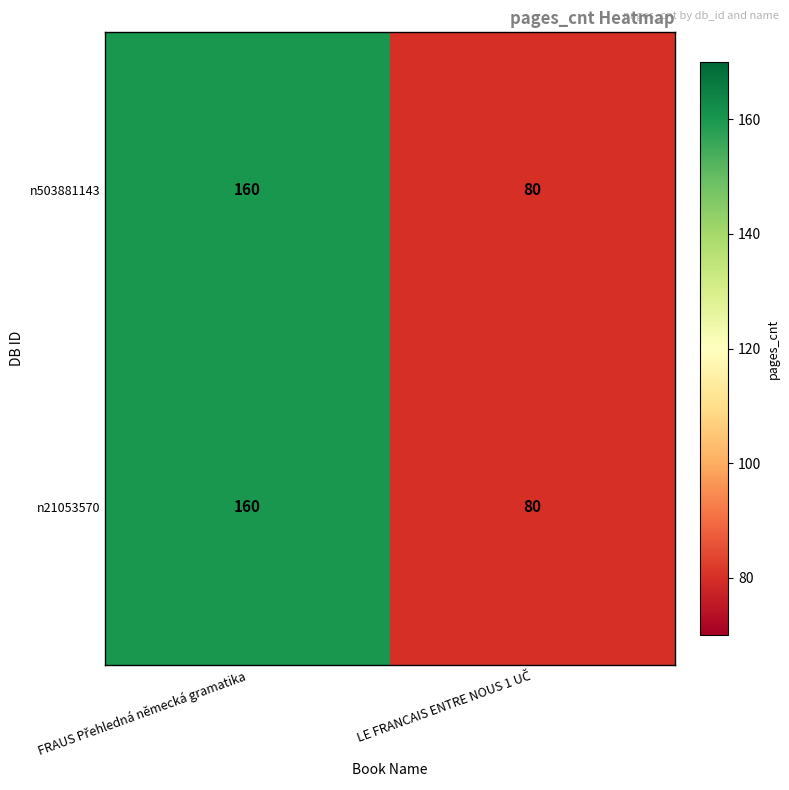

What is the maximum value for n21053570?

160